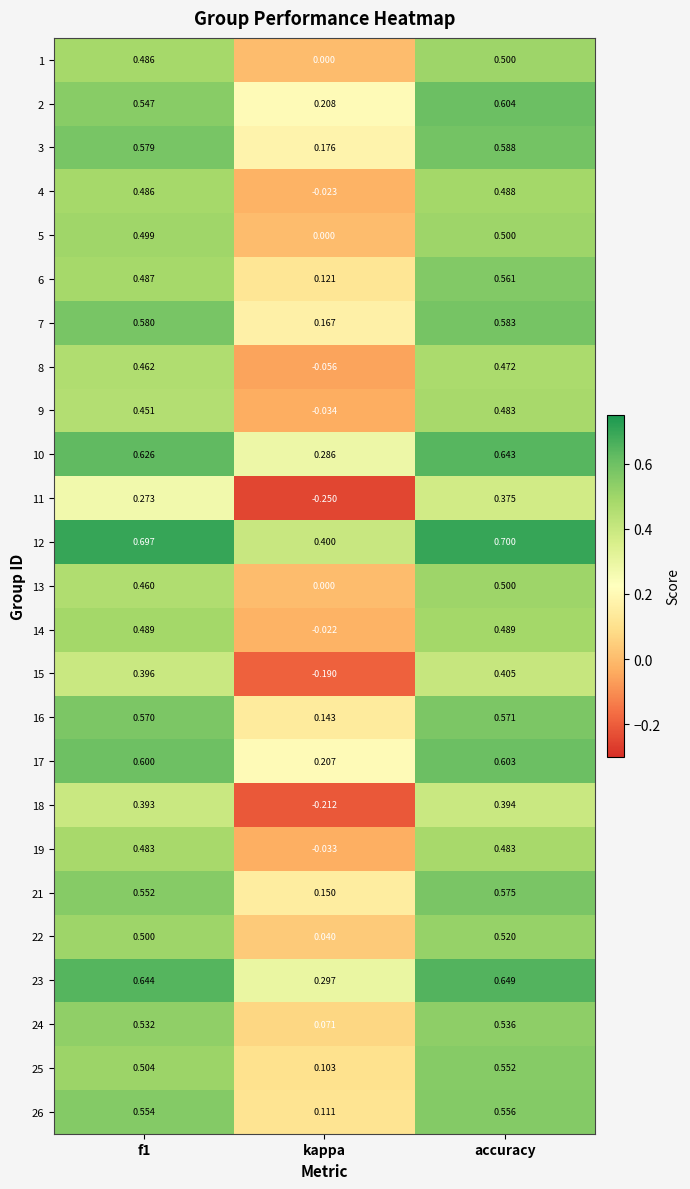

Which label corresponds to the smallest value in the chart?

kappa